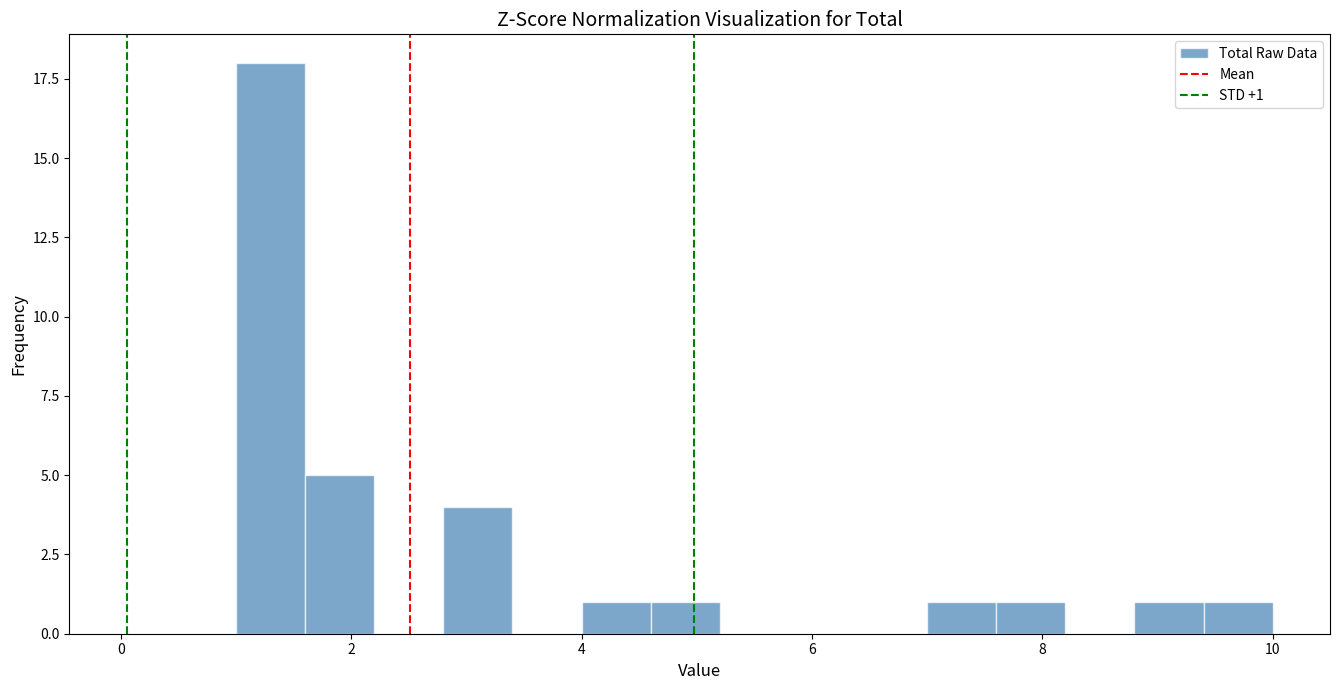

Around what value on the x-axis is the tallest bar? Give the approximate position of its centre, as read against the axis.

1.4